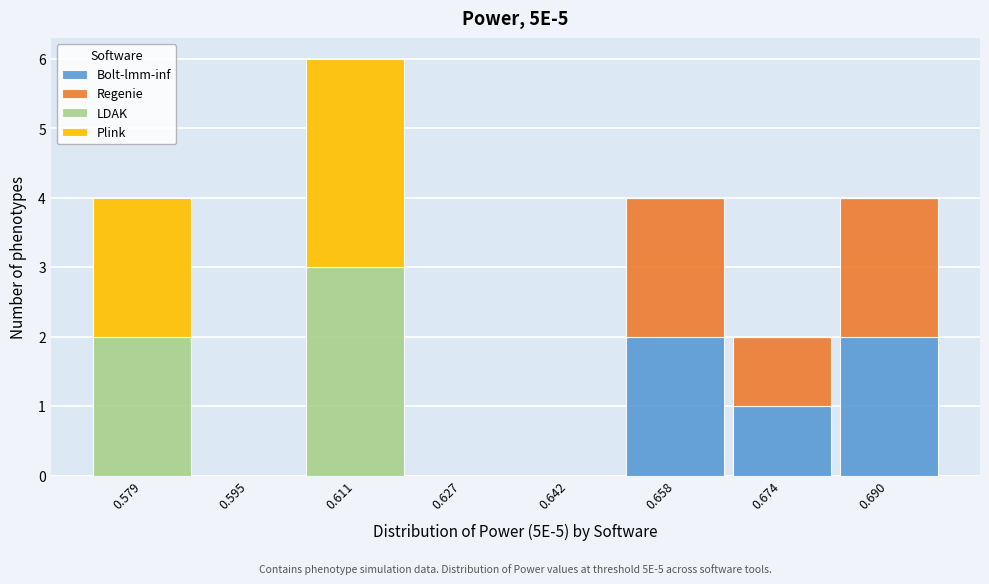

Which range on the x-axis has the tallest stacked bar (by total height)?

0.602 to 0.618